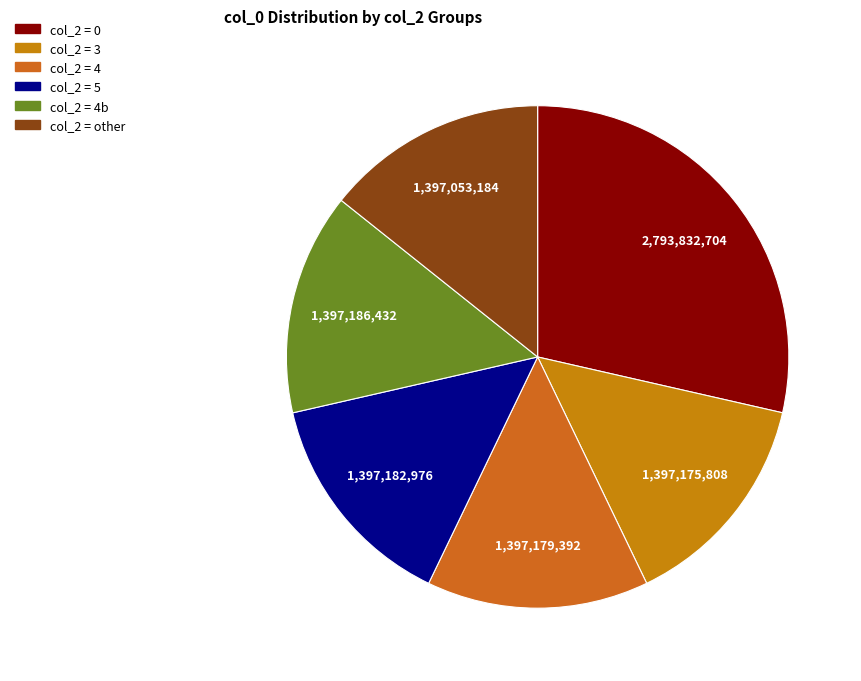

How many segments does this pie chart have?

6